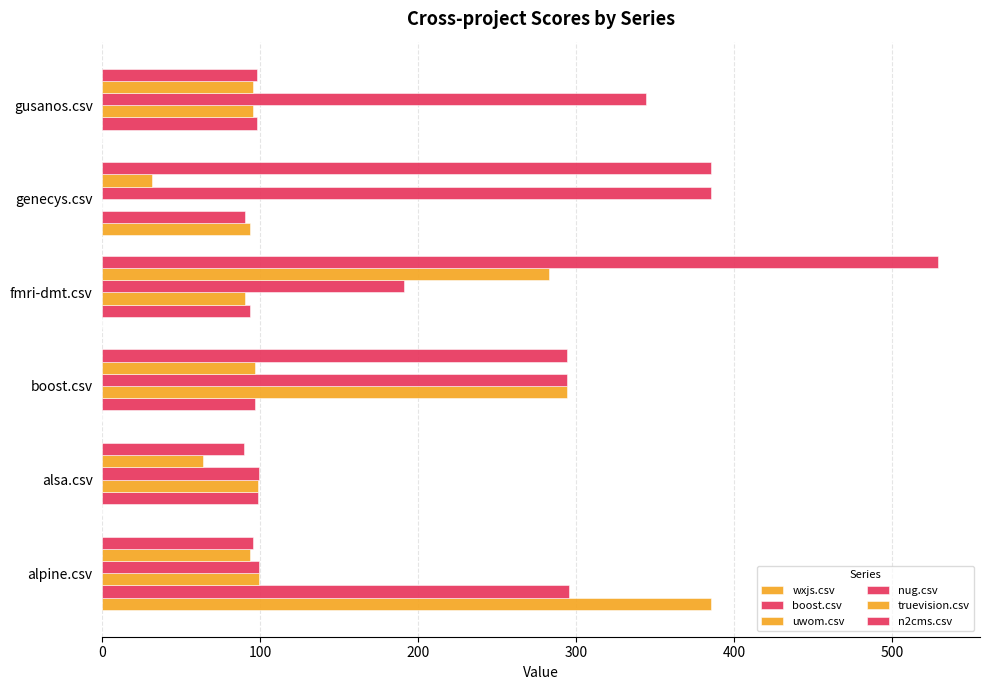

List the series in order of their peak value, lowest first.

truevision.csv, uwom.csv, boost.csv, wxjs.csv, nug.csv, n2cms.csv